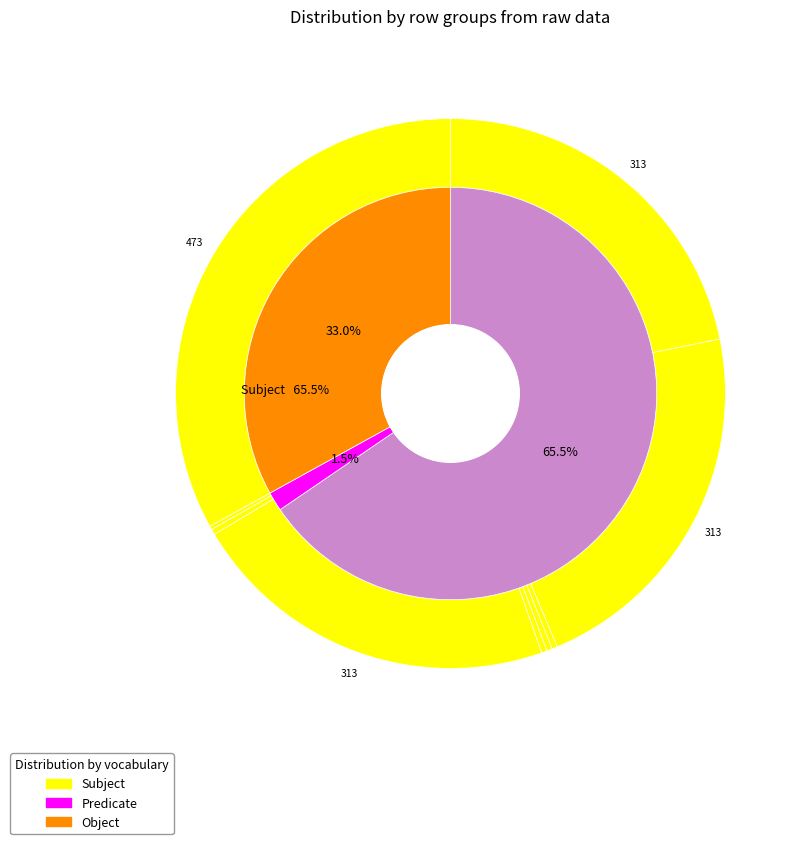

Is there a majority slice in this chart?

No